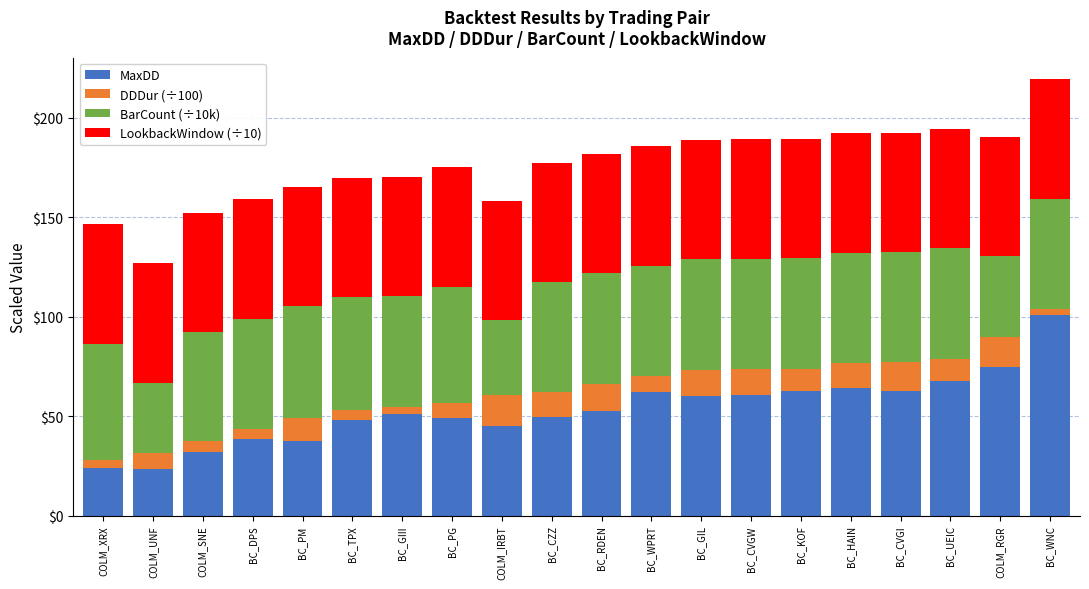

The MaxDD series shows 86.6 at BC_GIII. True or false?

False